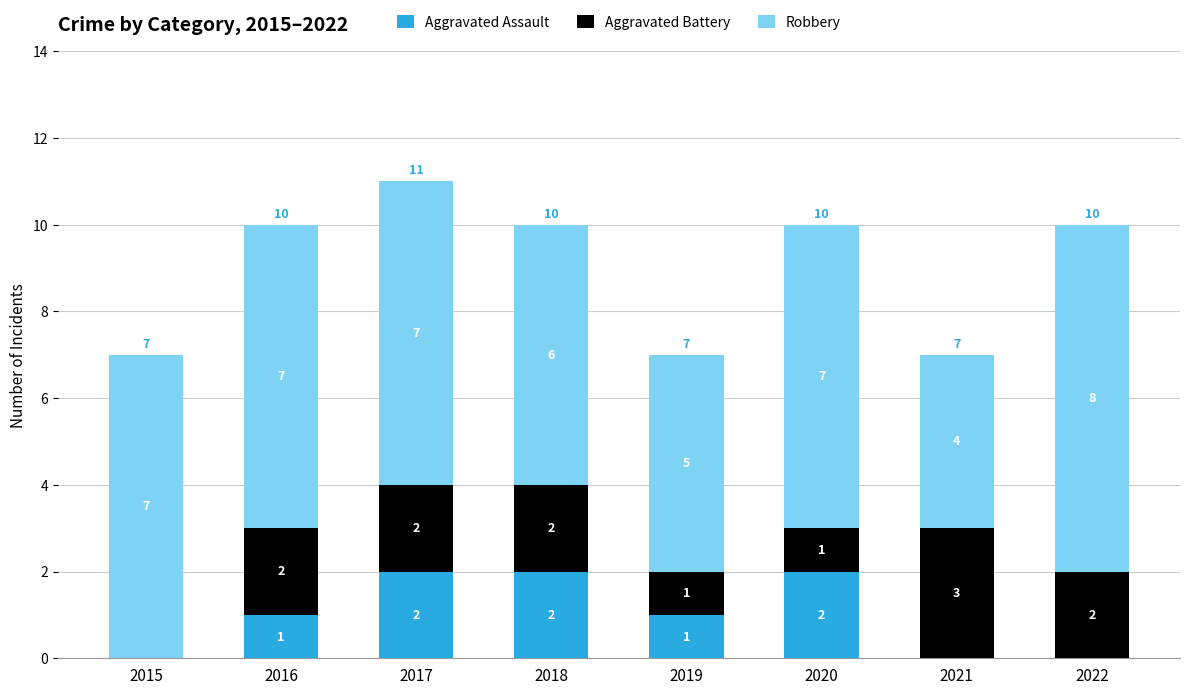

The value of Aggravated Assault at 2018 is 2. True or false?

True